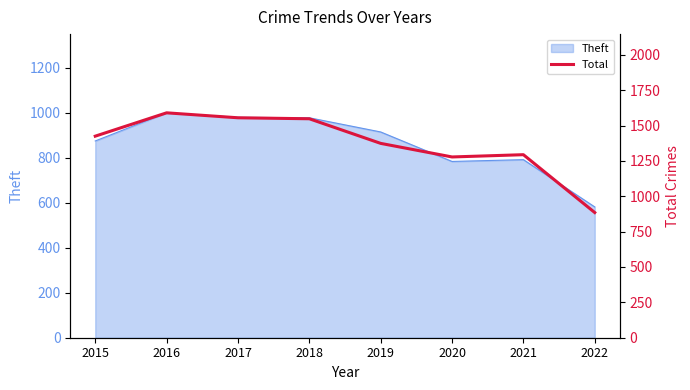

True or false: Theft has a value of 391 at 2015.

False